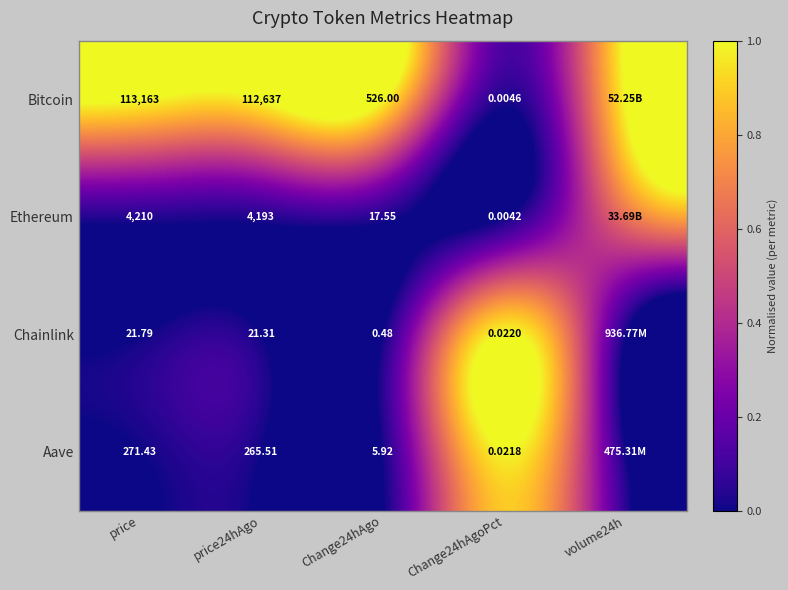

Which series changed the most between price and Change24hAgo?

Bitcoin